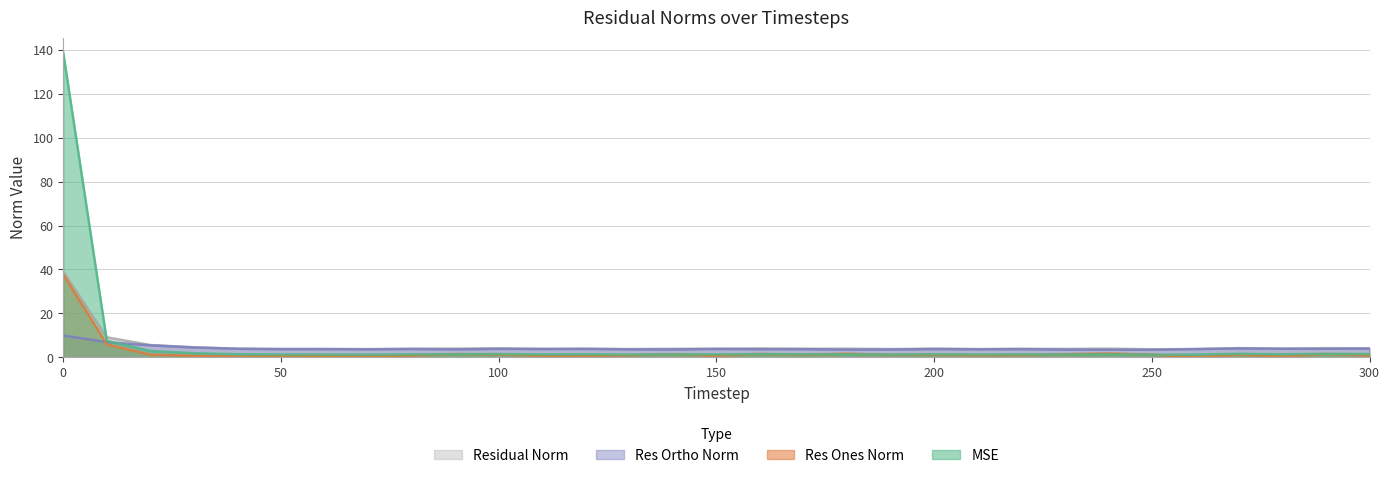

Reading left to right, what are all the values shown in this chart?

mse: 0=138.5	10=7.6	20=2.9	30=1.9	40=1.4	50=1.3	60=1.3	70=1.3	80=1.4	90=1.4	100=1.5	110=1.4	120=1.4	130=1.3	140=1.4	150=1.4	160=1.5	170=1.4	180=1.4	190=1.3	200=1.4	210=1.3	220=1.4	230=1.4	240=1.4	250=1.2	260=1.3	270=1.6	280=1.4	290=1.6	300=1.5
res_ones_norm: 0=37.7	10=5.9	20=1.3	30=0.8	40=0.4	50=0.8	60=0.8	70=0.6	80=0.9	90=1.5	100=1.3	110=0.7	120=0.7	130=1.0	140=1.5	150=0.7	160=1.6	170=1.2	180=1.7	190=1.2	200=1.2	210=1.0	220=1.0	230=1.5	240=1.8	250=1.3	260=0.2	270=1.2	280=0.4	290=1.6	300=0.9
res_ortho_norm: 0=10.0	10=7.0	20=5.5	30=4.5	40=3.9	50=3.8	60=3.8	70=3.7	80=3.8	90=3.7	100=3.9	110=3.8	120=3.9	130=3.7	140=3.6	150=3.9	160=3.8	170=3.8	180=3.6	190=3.6	200=3.8	210=3.7	220=3.8	230=3.6	240=3.5	250=3.5	260=3.8	270=4.1	280=4.0	290=3.9	300=4.0
residual_norm: 0=39.0	10=9.2	20=5.7	30=4.6	40=4.0	50=3.9	60=3.8	70=3.8	80=3.9	90=4.0	100=4.1	110=3.9	120=3.9	130=3.8	140=3.9	150=3.9	160=4.1	170=3.9	180=4.0	190=3.8	200=4.0	210=3.8	220=3.9	230=3.9	240=4.0	250=3.7	260=3.8	270=4.3	280=4.0	290=4.2	300=4.1